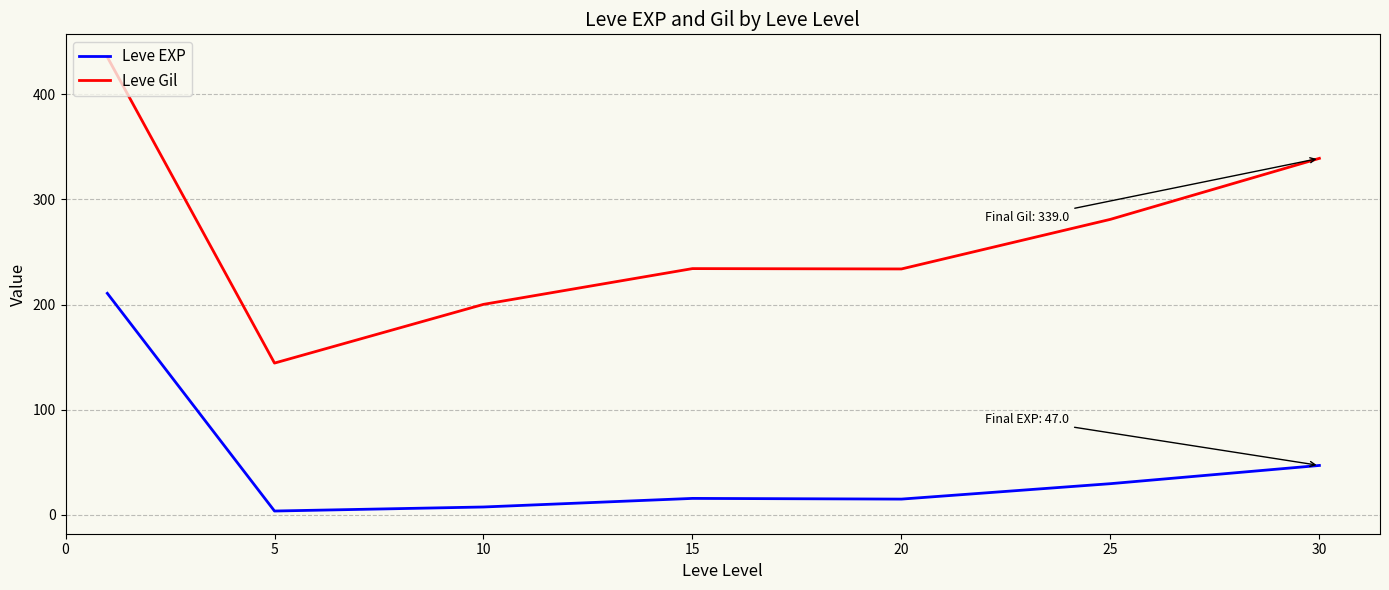

How many lines are shown in the chart?

2